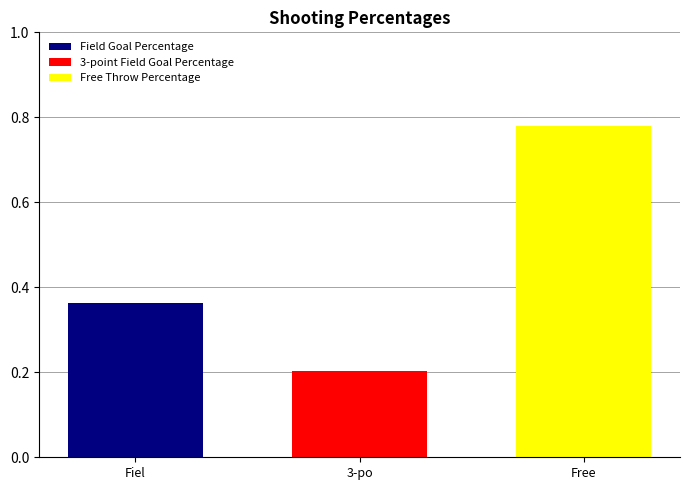

Rank the series by their average value, from lowest to highest.

3-point Field Goal Percentage, Field Goal Percentage, Free Throw Percentage